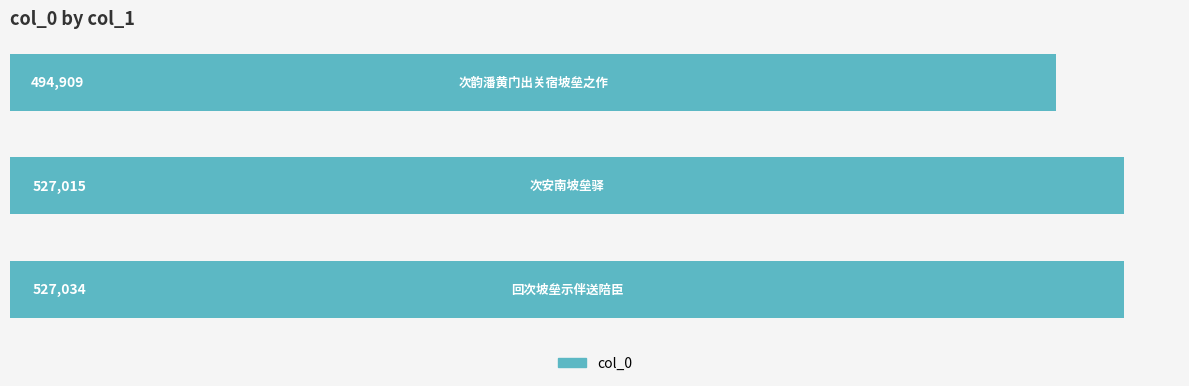

How many series are shown in this chart?

1